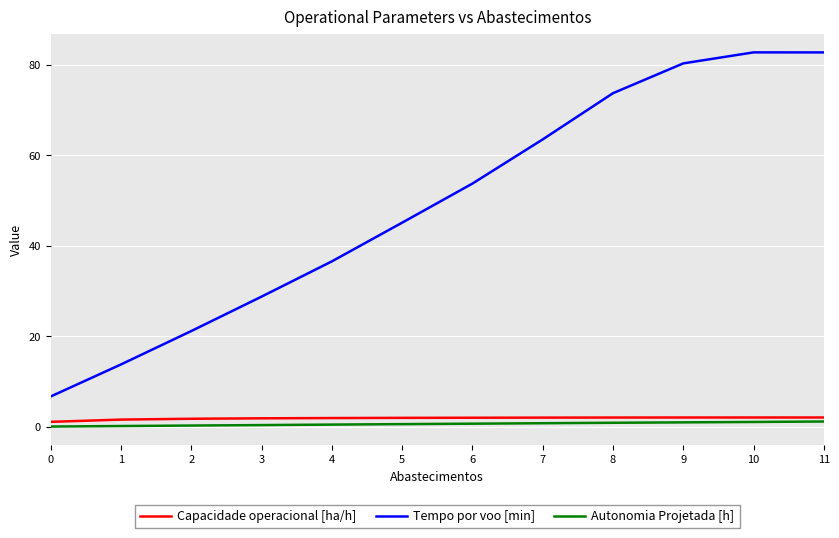

Does the chart display data point markers on the line(s)?

No